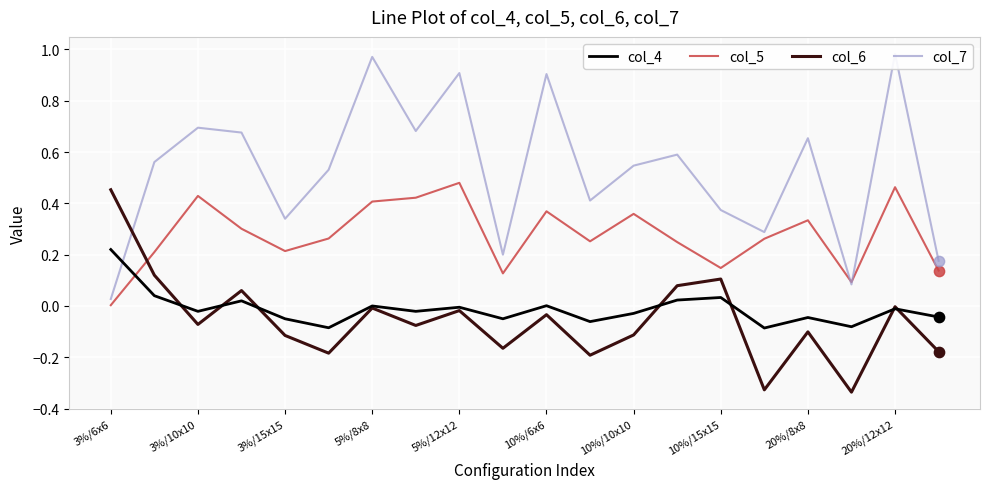

Which series reaches the minimum Y coordinate?

col_6